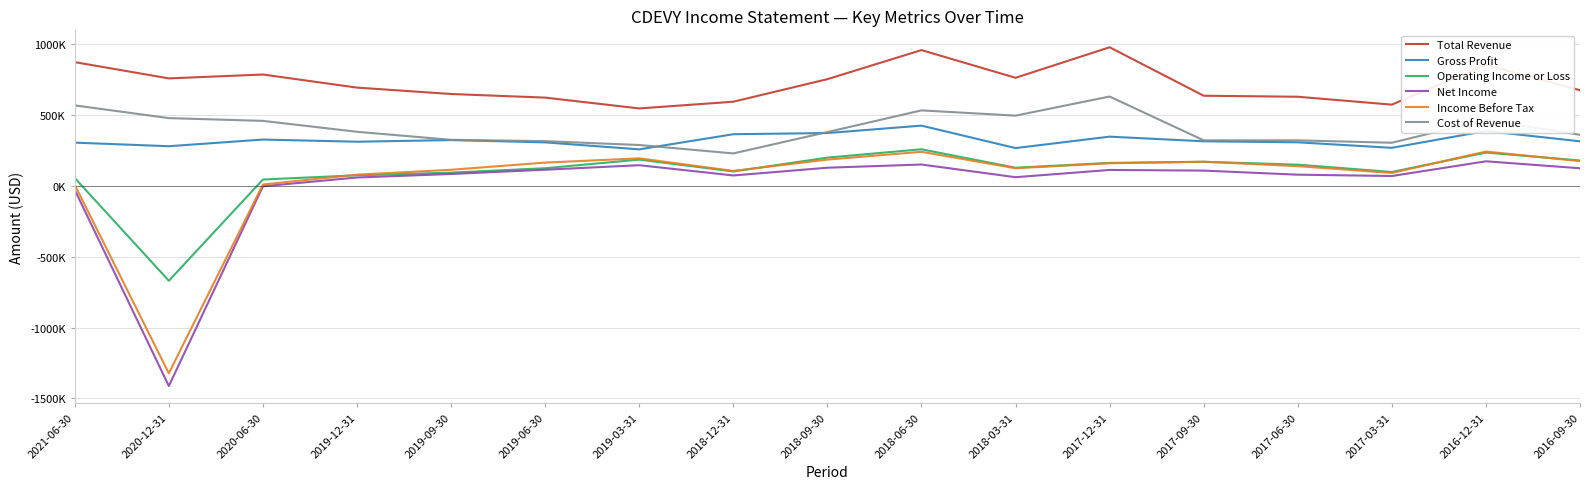

At which category does Total Revenue reach its first local valley?

2020-12-31